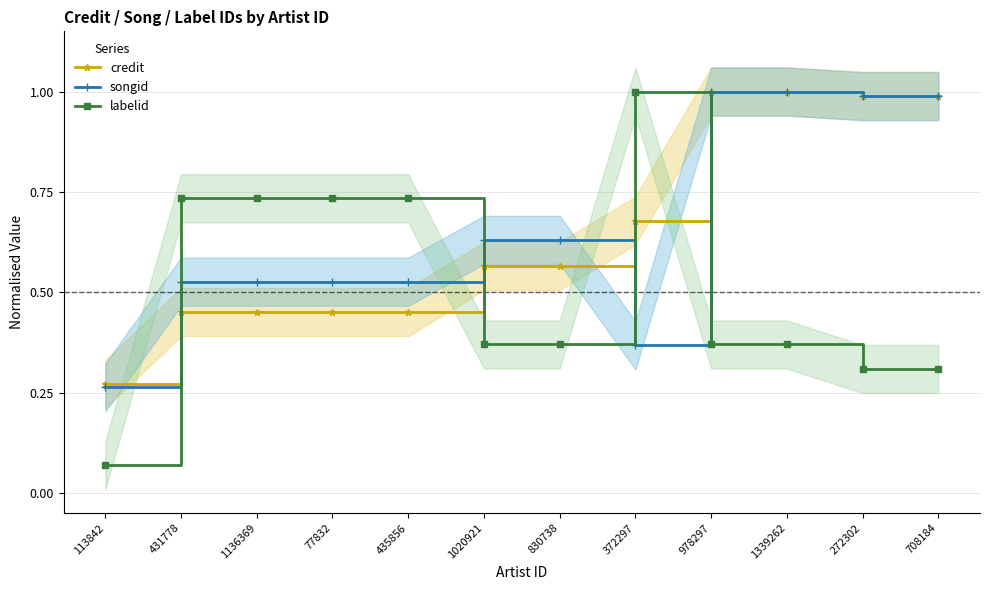

What is the approximate value of credit at 978297?

1.0